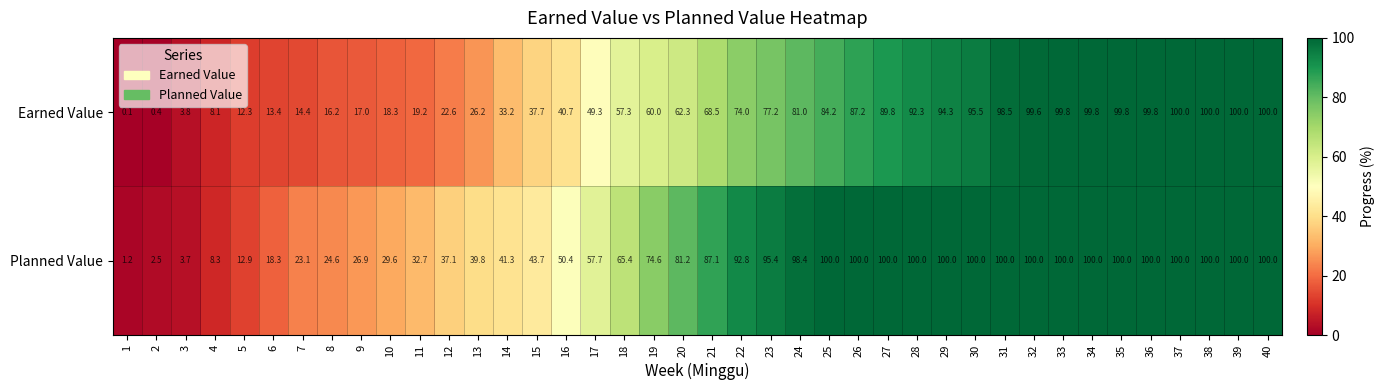

Where does the Earned Value series first go above 68?

21